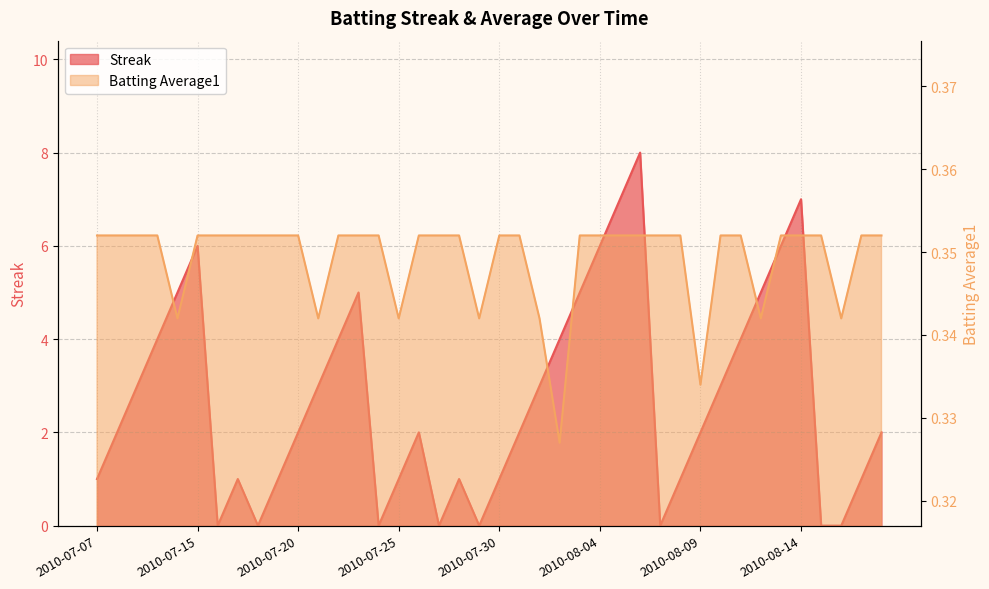

Is it true that Batting Average1 equals 0.6 at 2010-07-07?

False